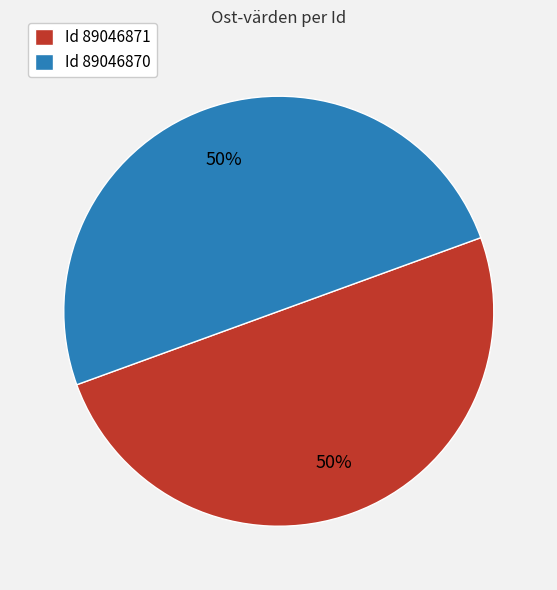

To the nearest percent, what portion does Id 89046871 represent?

50%